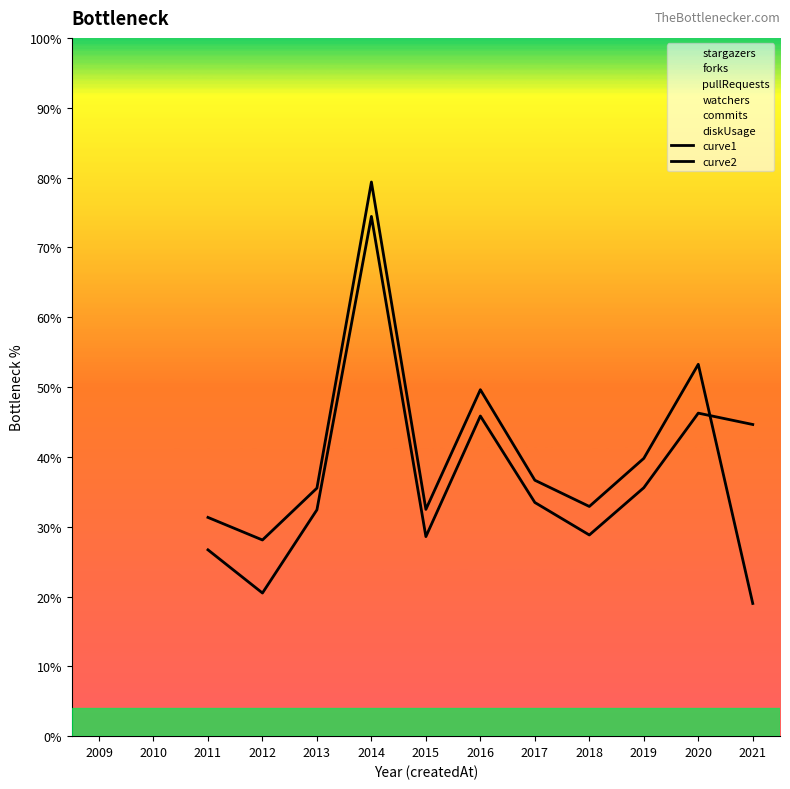

In curve1, how many points are lower than both neighbors (excluding endpoints)?

3